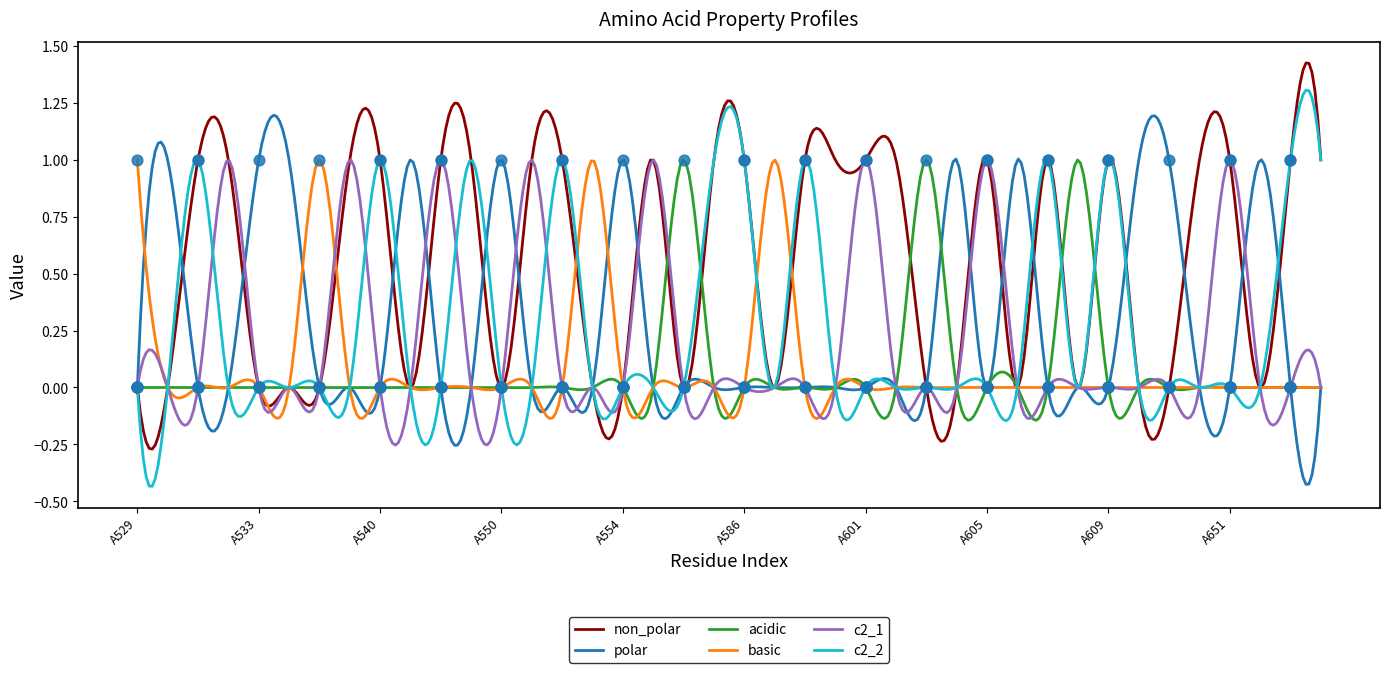

What are all the series names shown in the legend?

non_polar, polar, acidic, basic, c2_1, c2_2